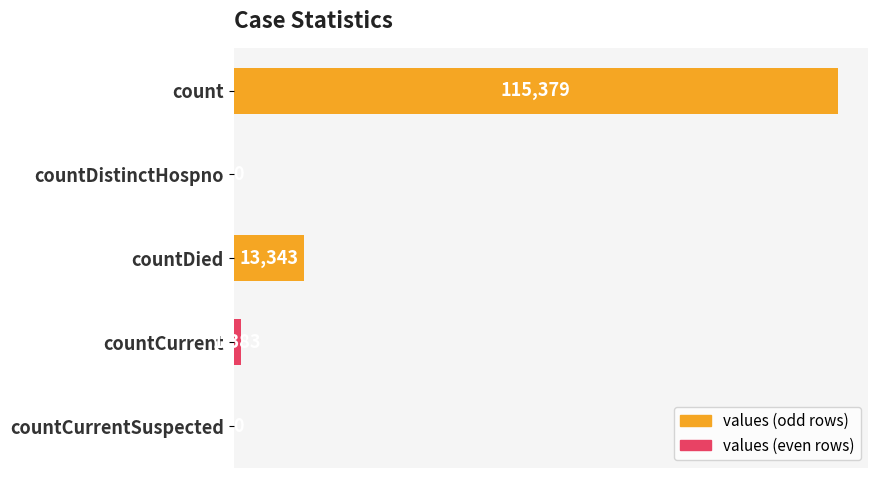

How many categories are shown in the chart?

5